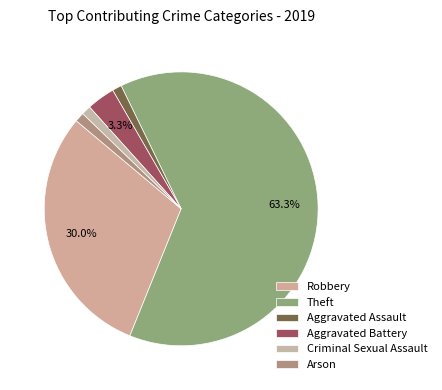

How many segments does this pie chart have?

6